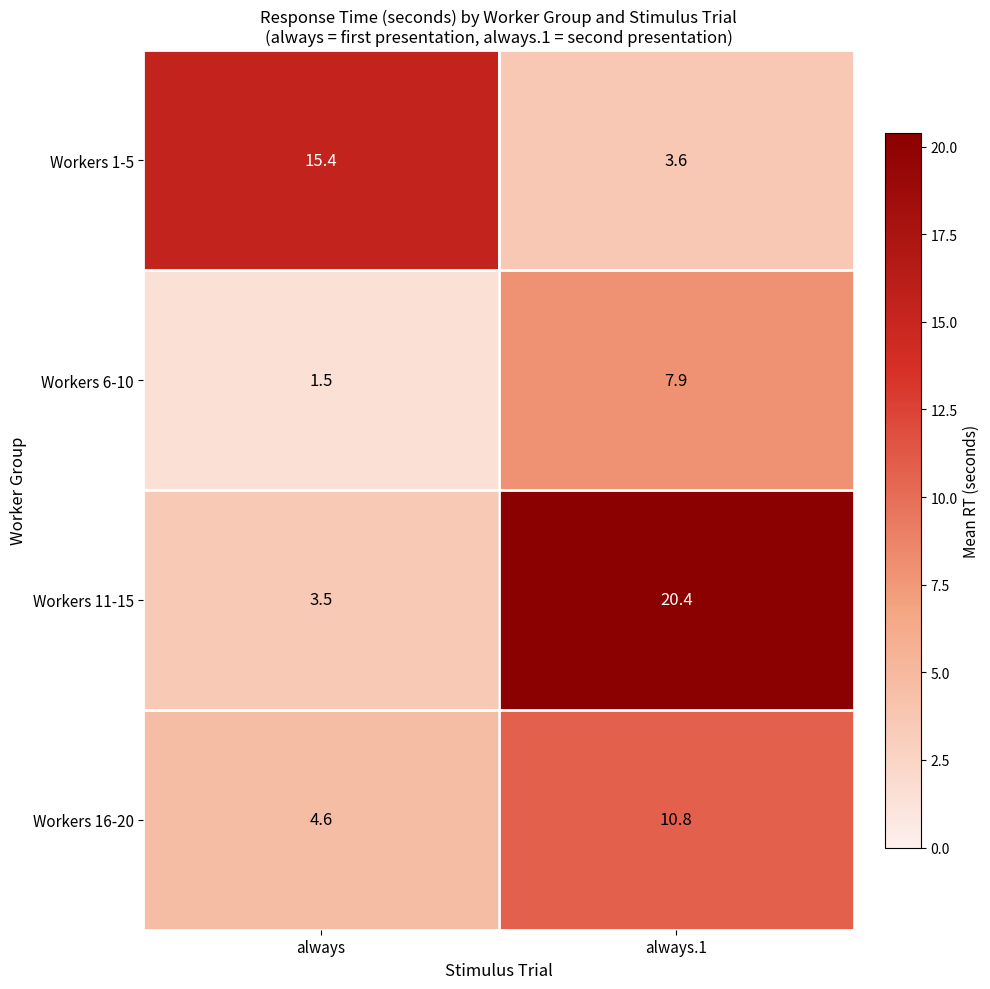

Reading left to right, extract all data points from this chart.

Workers 1-5: always=15.4	always.1=3.6
Workers 6-10: always=1.5	always.1=7.9
Workers 11-15: always=3.5	always.1=20.4
Workers 16-20: always=4.6	always.1=10.8